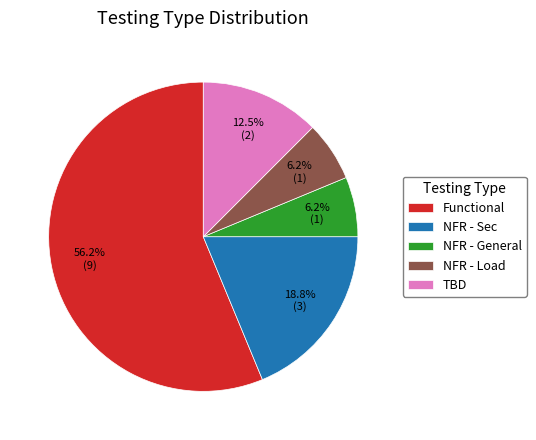

To the nearest percent, what percentage of the pie is NFR - General?

6%